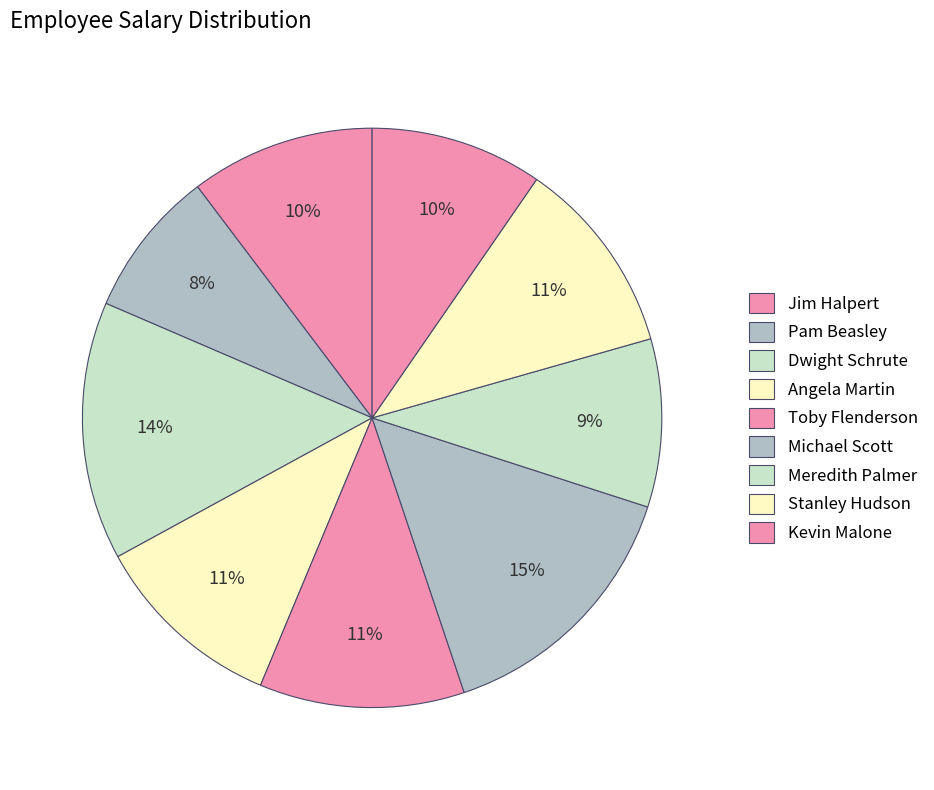

What percentage is the Meredith Palmer slice, to the nearest percent?

9%